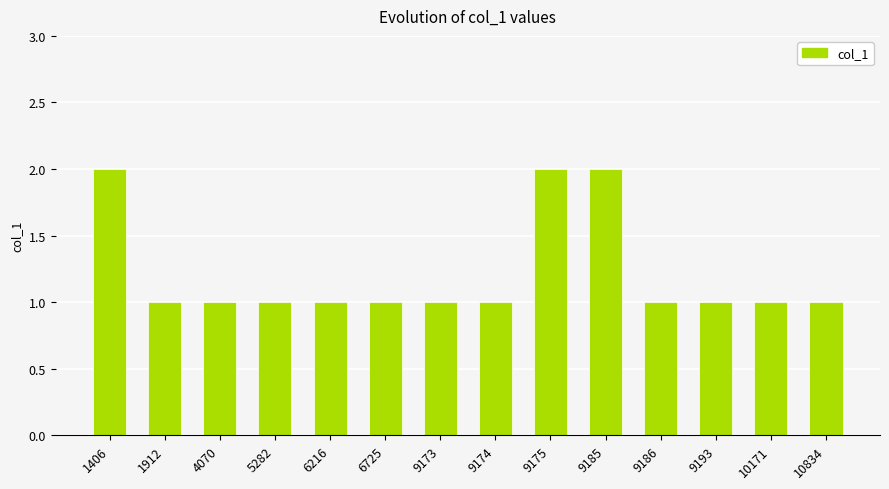

True or false: the data shows 1 at 5282.

True